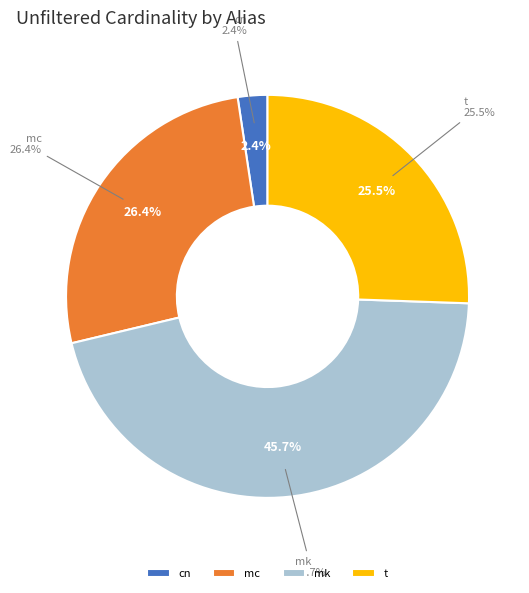

To the nearest percent, what percentage of the pie is cn?

2%